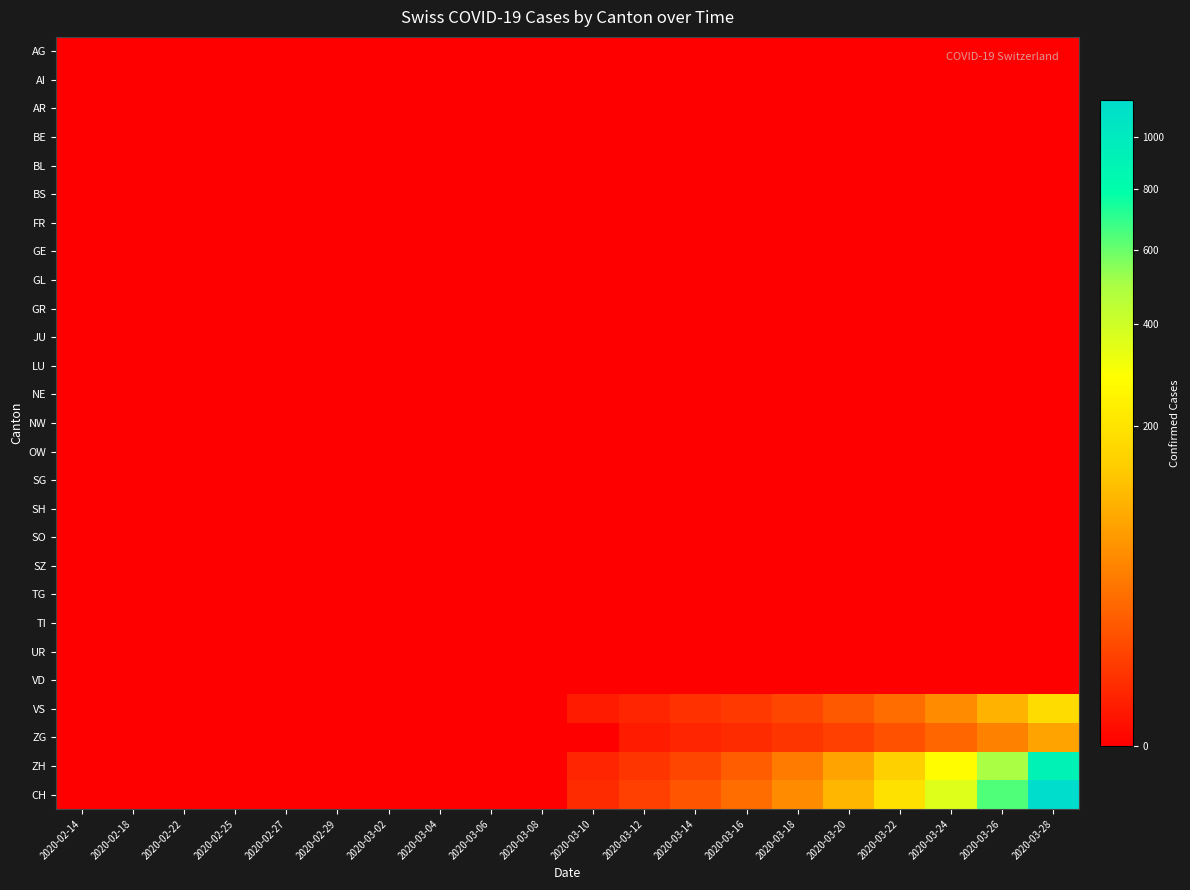

At how many categories does at least one series exceed 37?

6